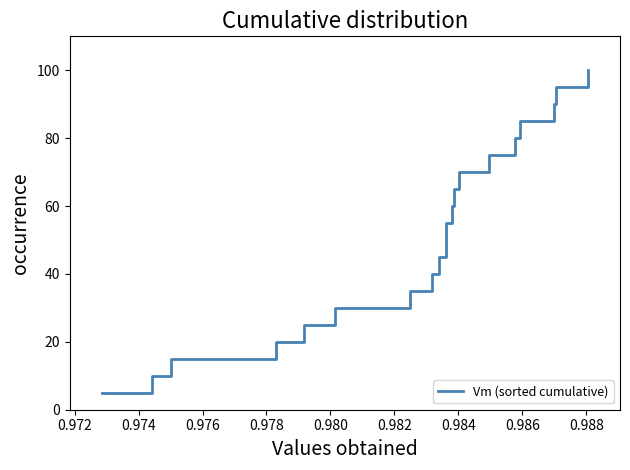

True or false: the data has more than 0 interior local peaks.

False